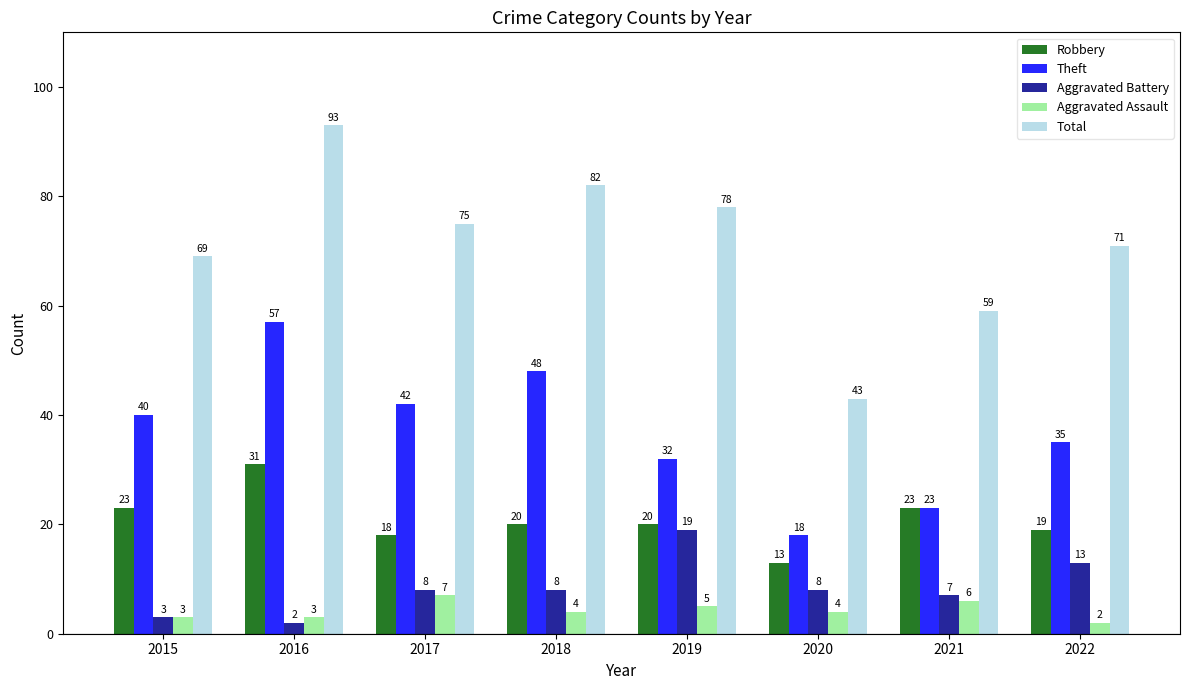

At which label does Aggravated Assault reach its minimum?

2022